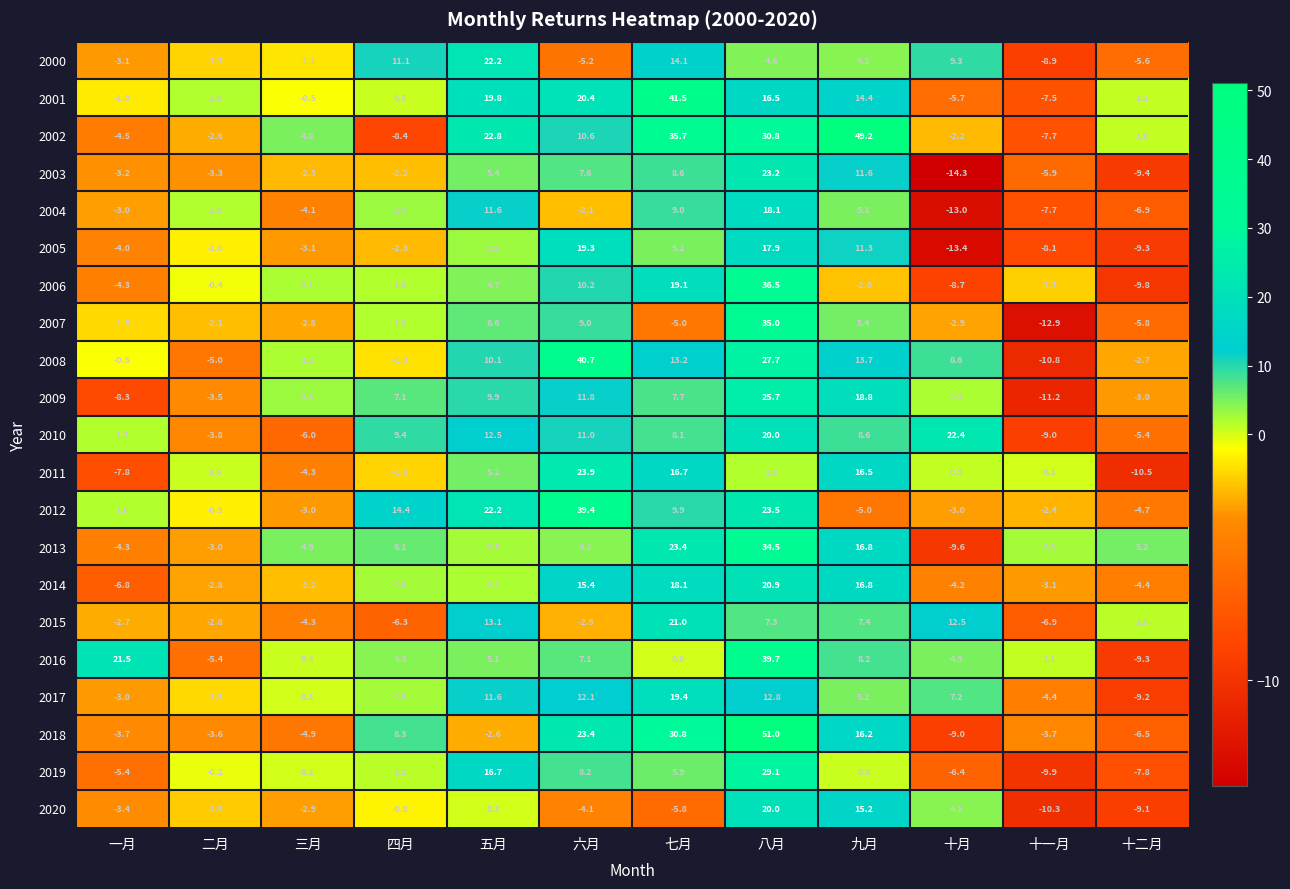

At which label does 2009 reach its peak?

八月